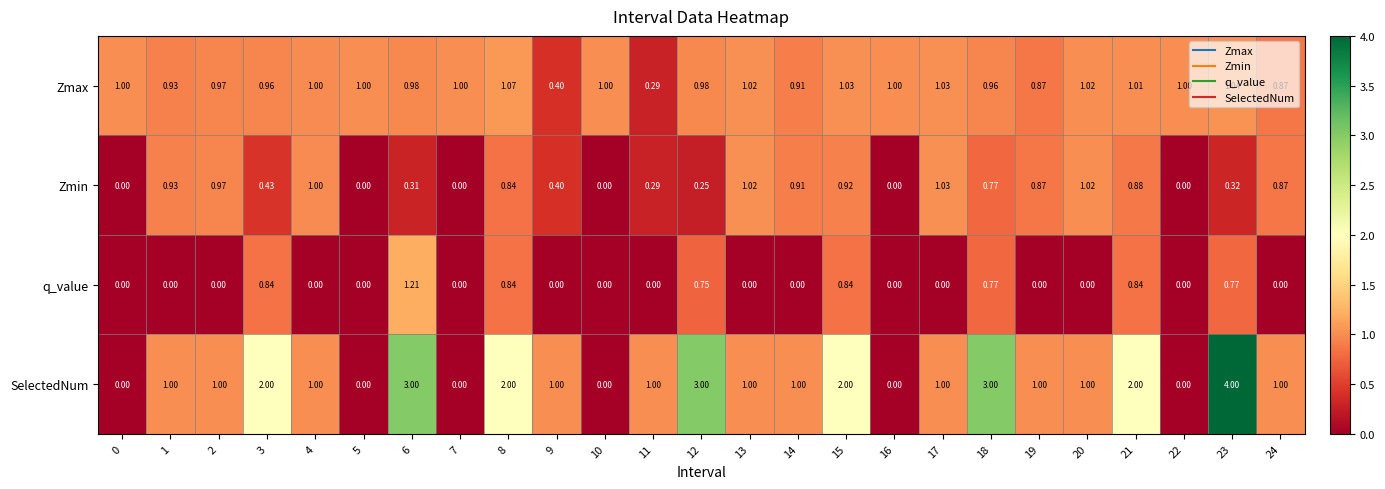

Is the value of q_value at 3 greater than the value of SelectedNum at 3?

No